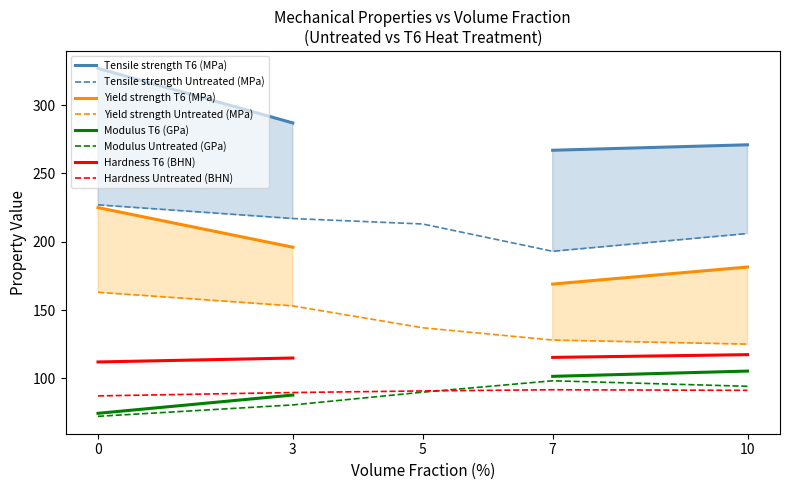

What is the maximum value for Hardness (BHN)?

118.2